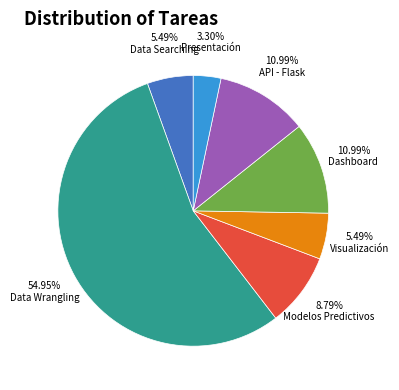

How many segments does this pie chart have?

7